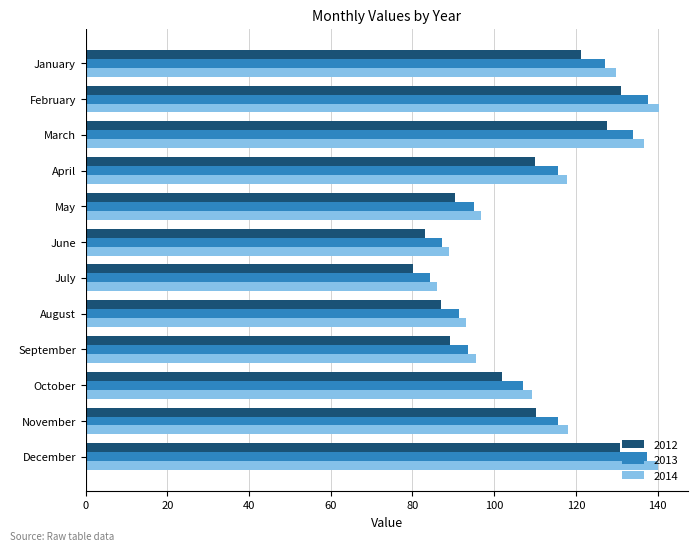

Is the value of 2014 at July greater than the value of 2013 at September?

No